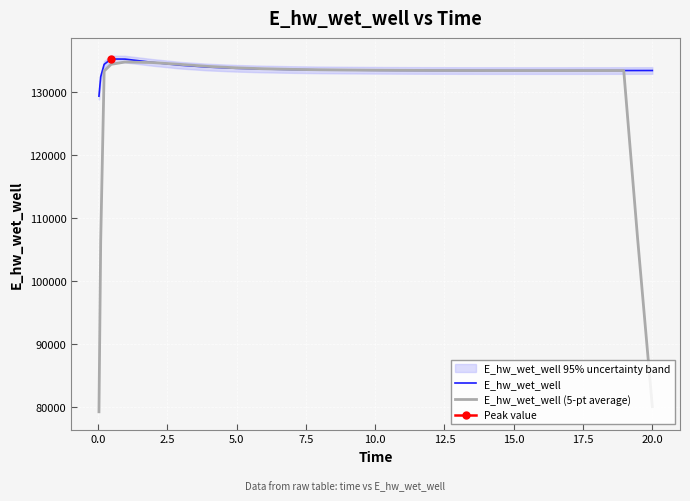

What is the minimum value for E_hw_wet_well?

129271.1